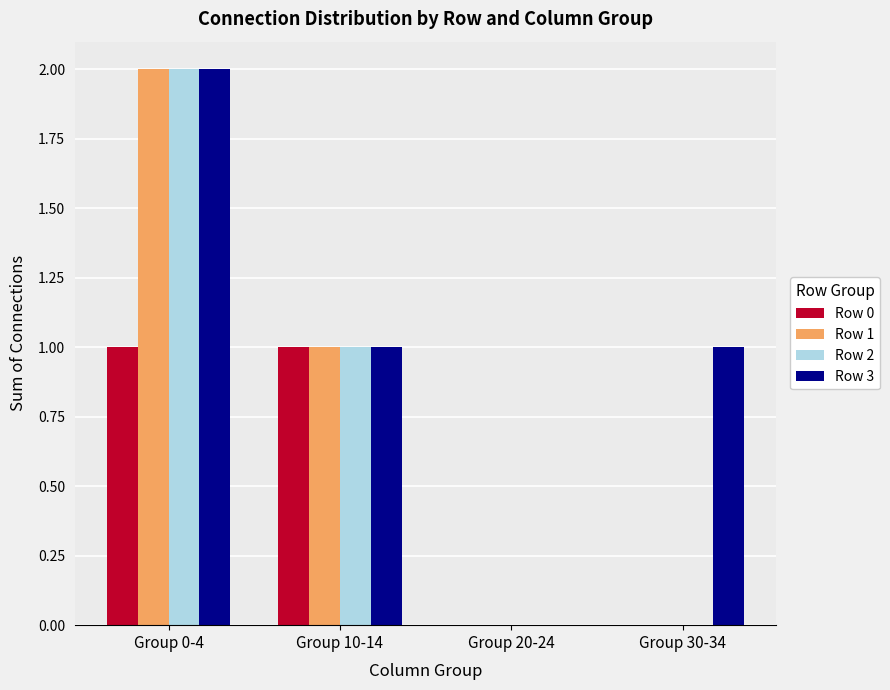

At which category is the sum across all series the highest?

Group 0-4